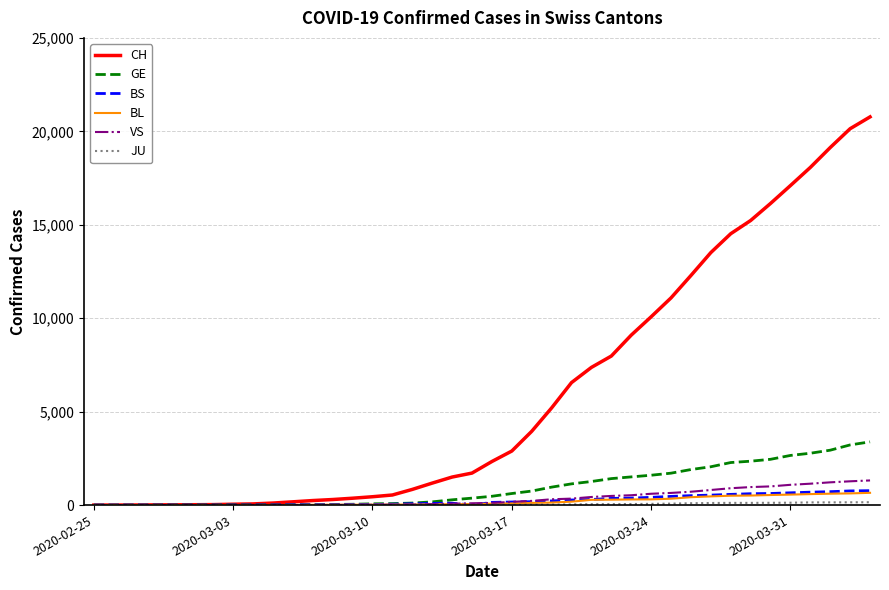

Which series has the widest spread of values?

CH